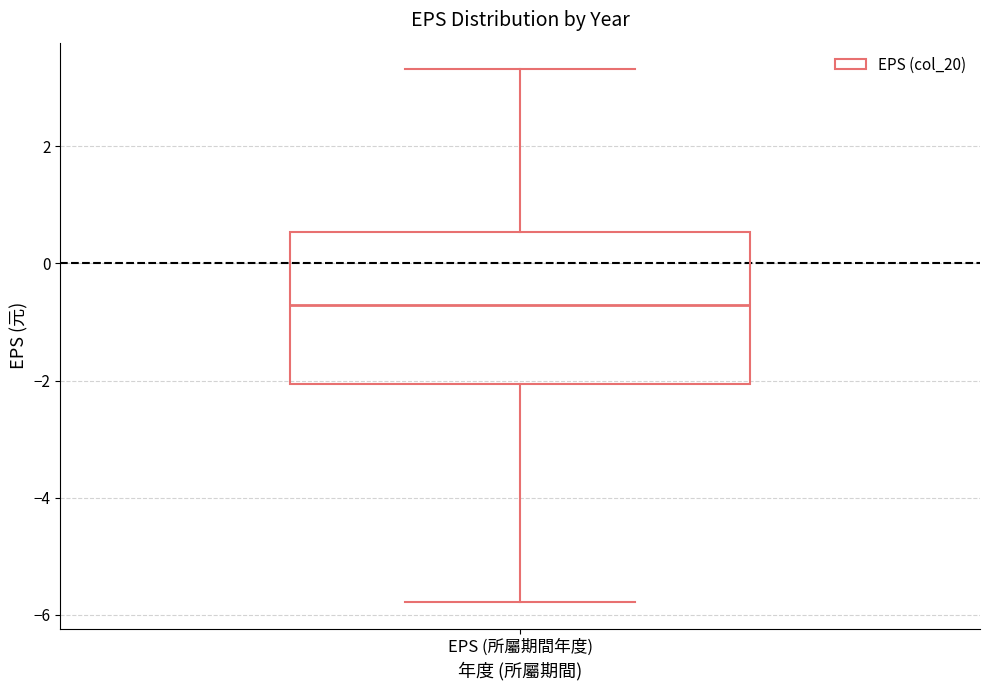

Where does the median line of the box for EPS (所屬期間年度) sit on the y-axis? The values are not printed on the chart, so give them approximately, as read against the axis.

-0.8